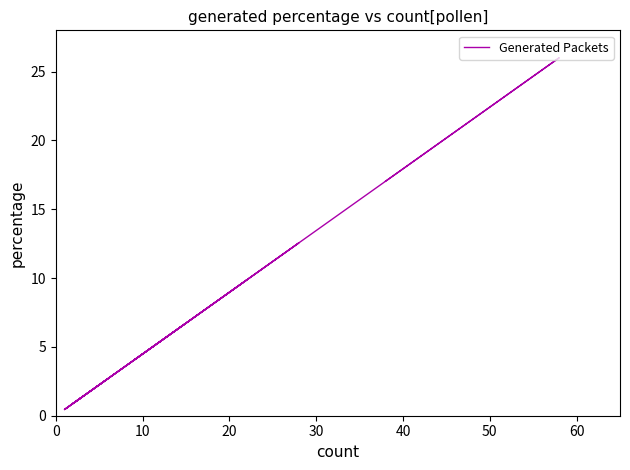

What is the value of the 18th point from the left?

0.4